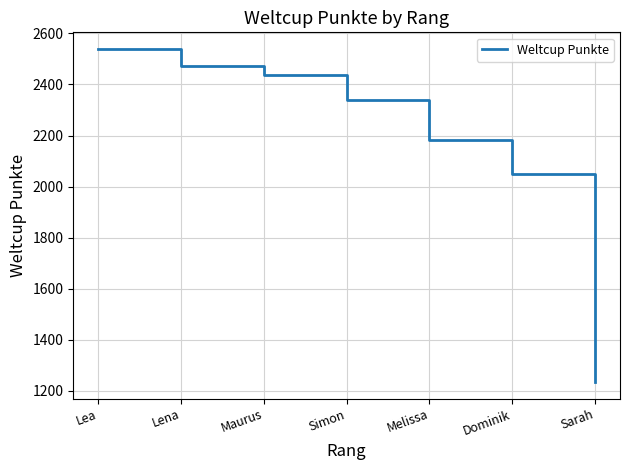

What is the average value?

2180